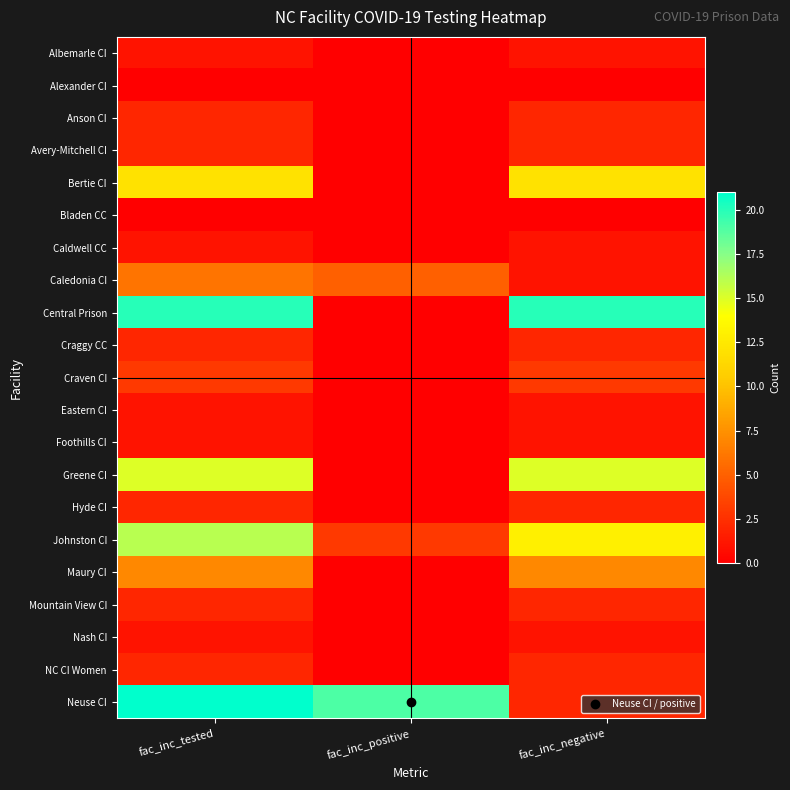

What is the total value across all series at fac_inc_positive?

27